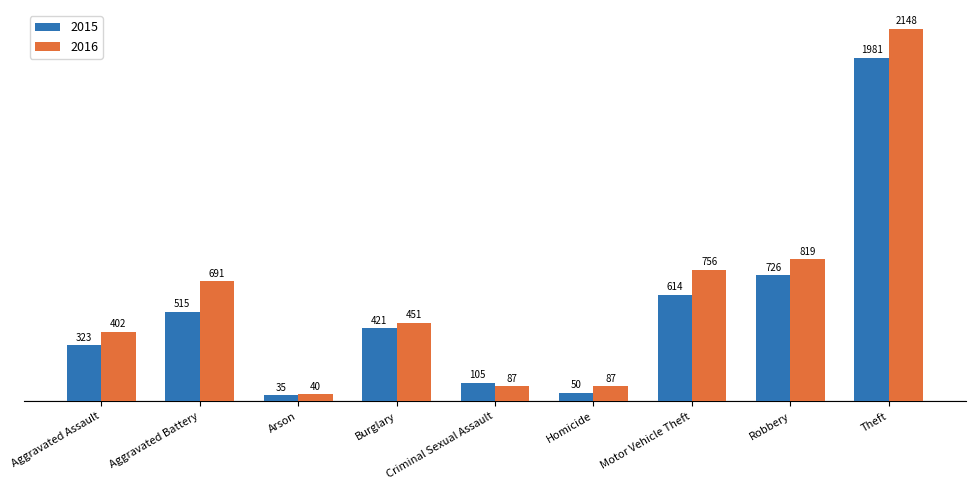

What is the difference between the second highest and second lowest values in the 2015 series?

676